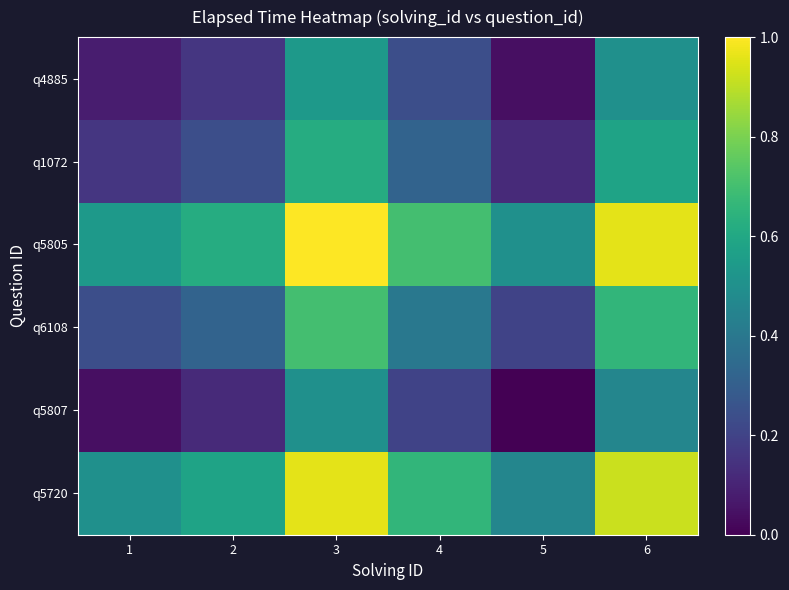

What is the total value across all series at 3?

4.3